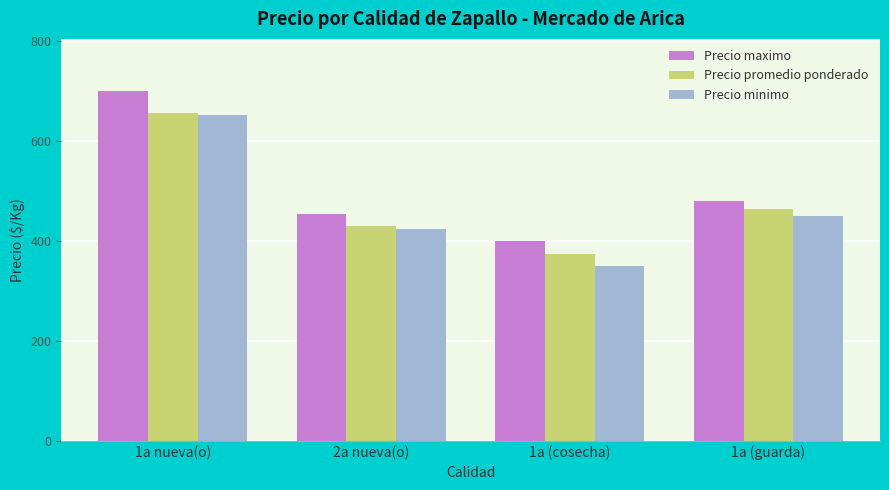

What is the label of the 2nd bar from the left?

2a nueva(o)